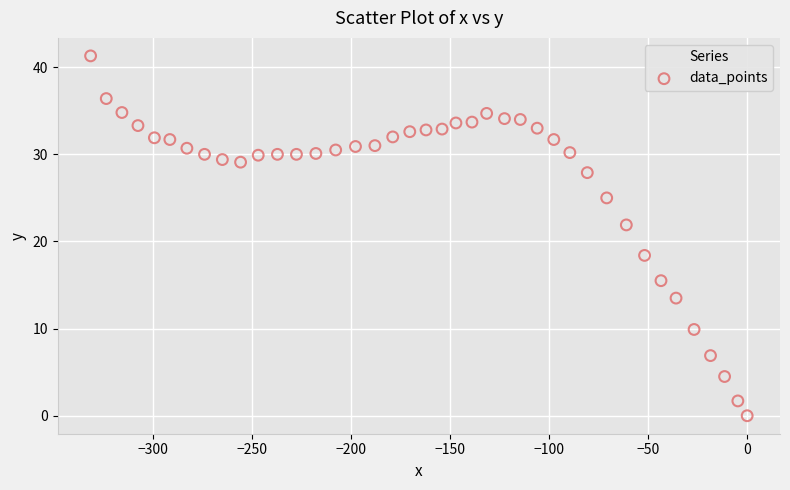

What is the range of Y values (max minus min)?

41.3